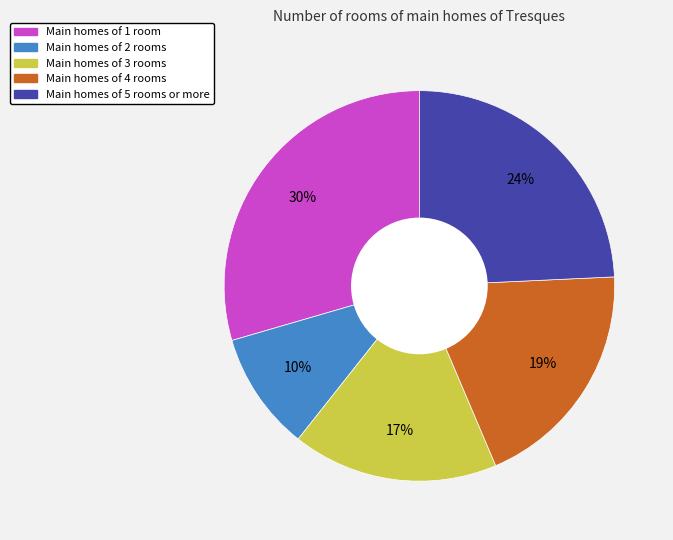

How many slices are in this pie chart?

5